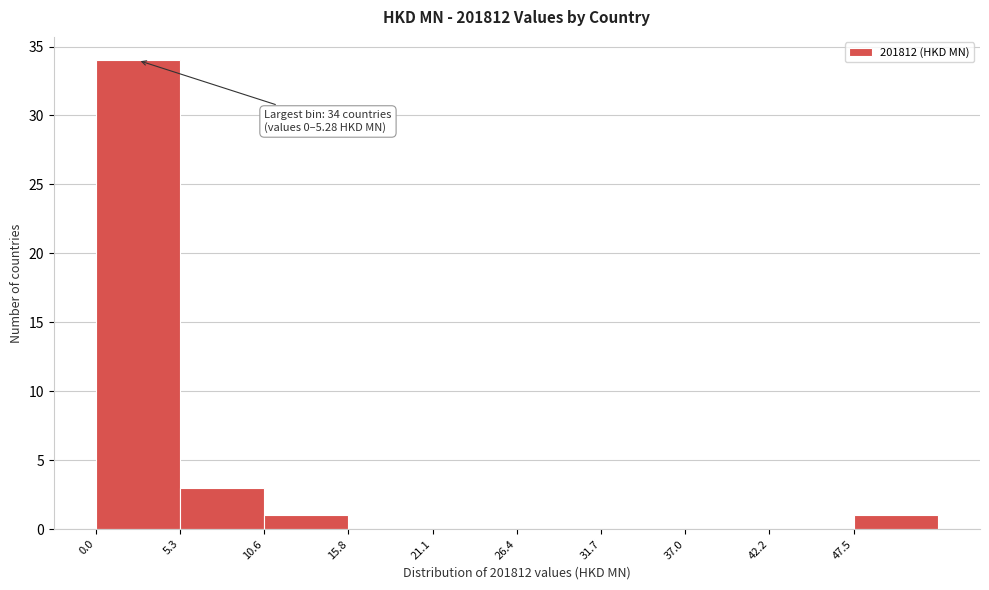

Over which range of the x-axis is the bar tallest?

0 to 5